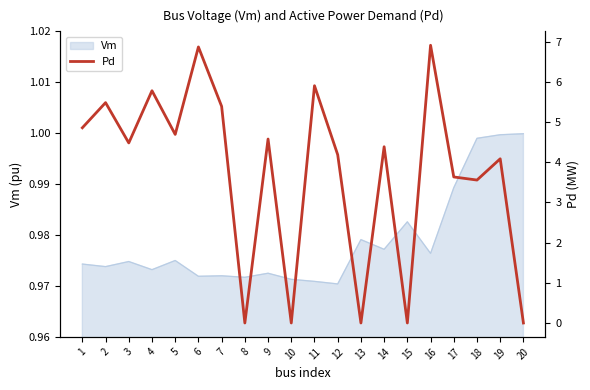

What is the value of the 16th point from the left?

6.9